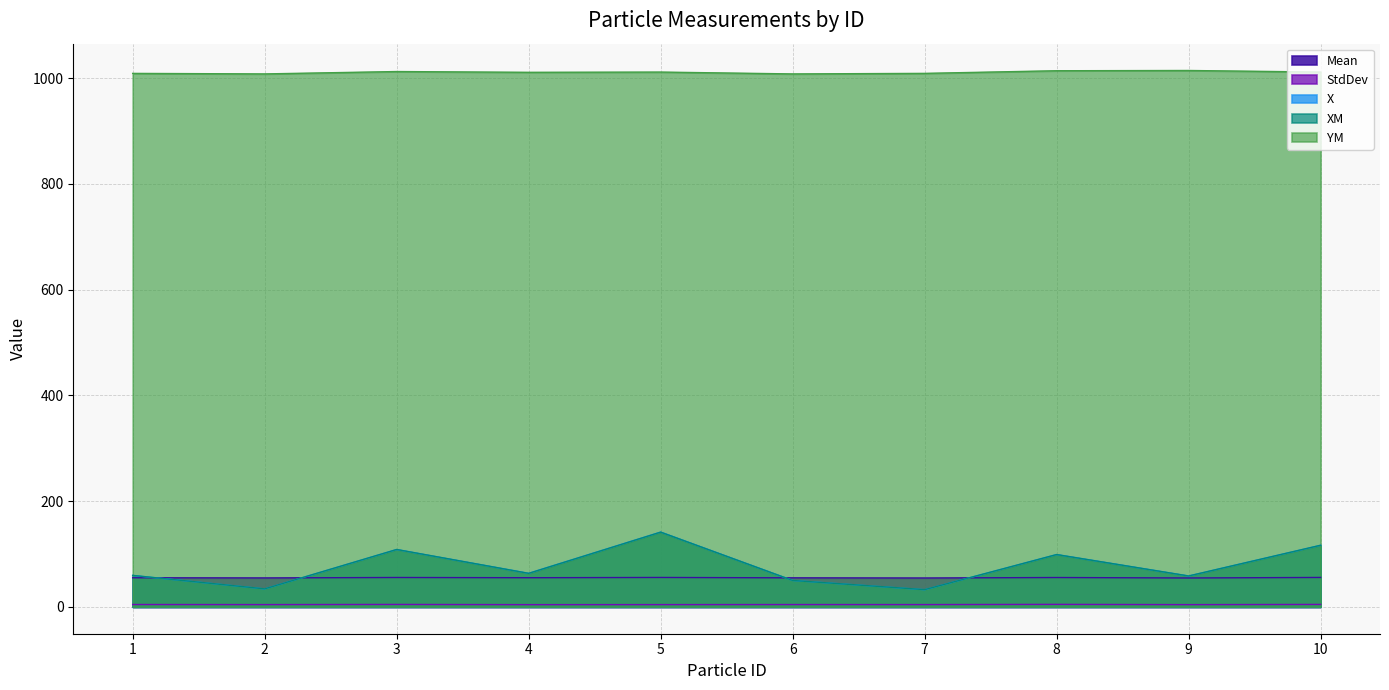

Reading right to left, transcribe all the data shown in this chart.

Mean: 10=55.7	9=54.7	8=55.5	7=54.7	6=55.0	5=55.7	4=55.2	3=55.6	2=54.8	1=55.1
StdDev: 10=4.7	9=4.3	8=4.8	7=4.4	6=4.5	5=4.3	4=4.3	3=4.7	2=4.4	1=4.5
X: 10=116.5	9=58.5	8=99.0	7=32.5	6=50.0	5=141.5	4=63.5	3=108.5	2=34.0	1=59.5
XM: 10=116.6	9=58.5	8=99.0	7=32.6	6=50.0	5=141.4	4=63.5	3=108.6	2=34.1	1=59.6
YM: 10=1011.5	9=1014.5	8=1014.0	7=1009.0	6=1008.0	5=1011.5	4=1011.0	3=1012.5	2=1008.0	1=1009.0